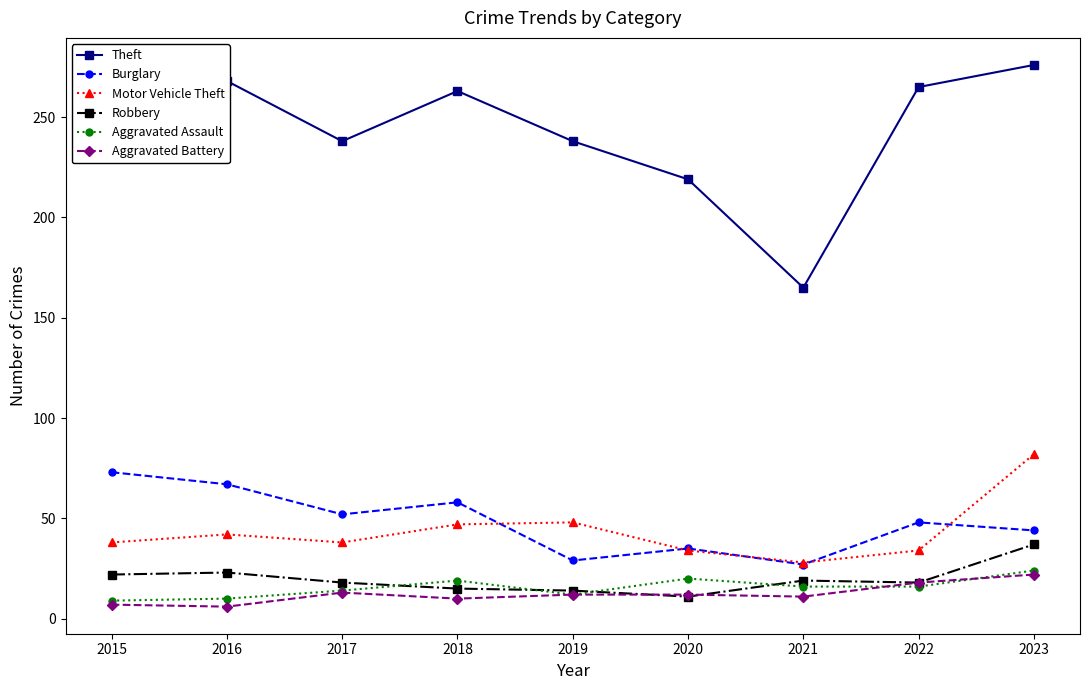

What is the maximum value for Motor Vehicle Theft?

82